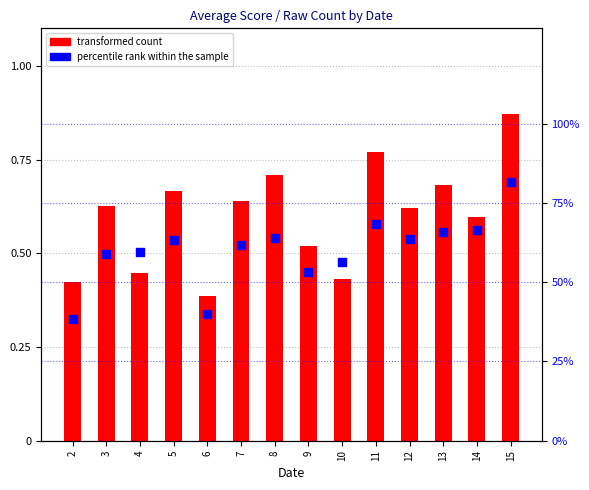

Which series contains the lowest Y value?

transformed count